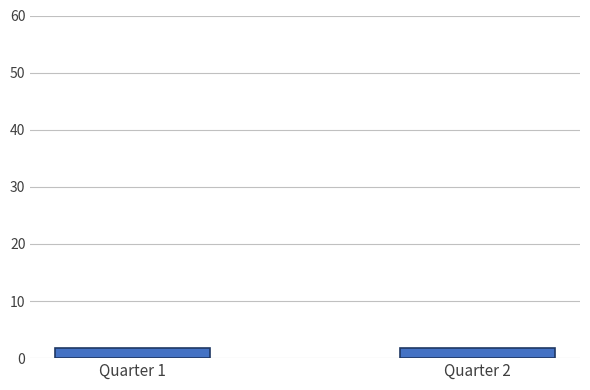

Are the bars horizontal?

No